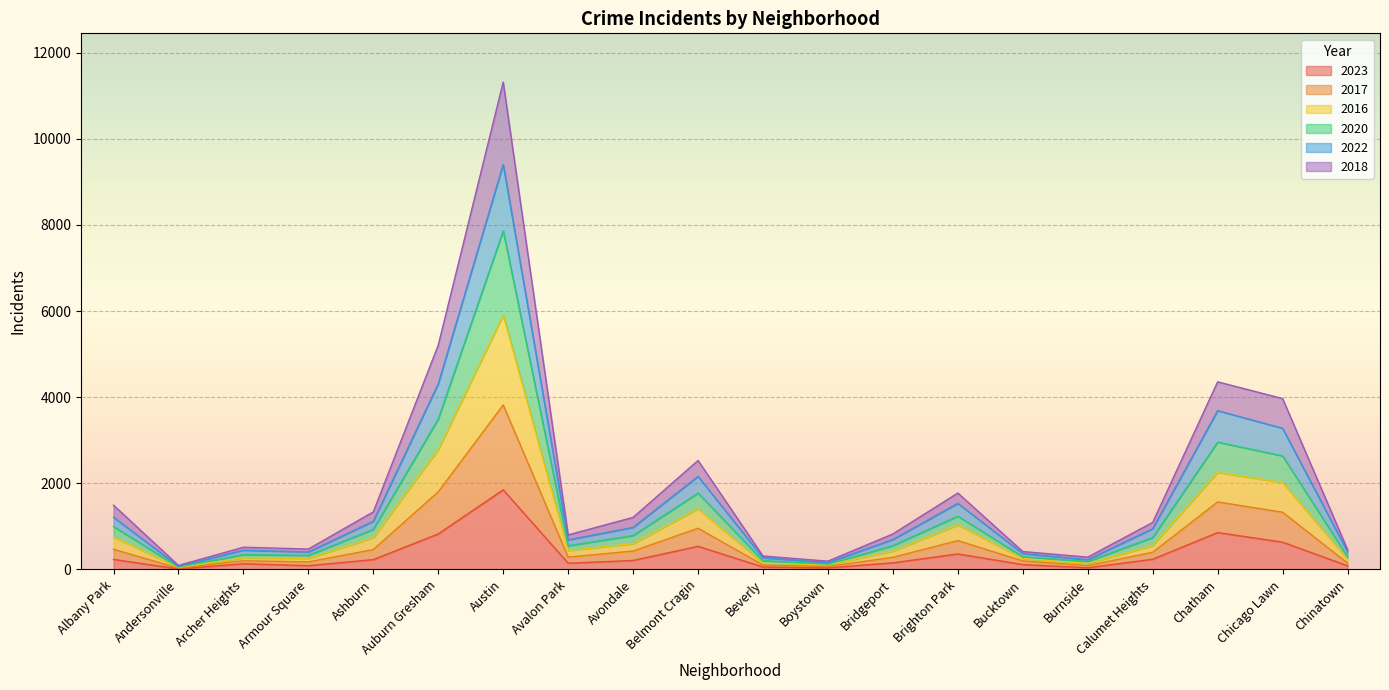

True or false: 2017 and 2016 intersect in this chart.

False